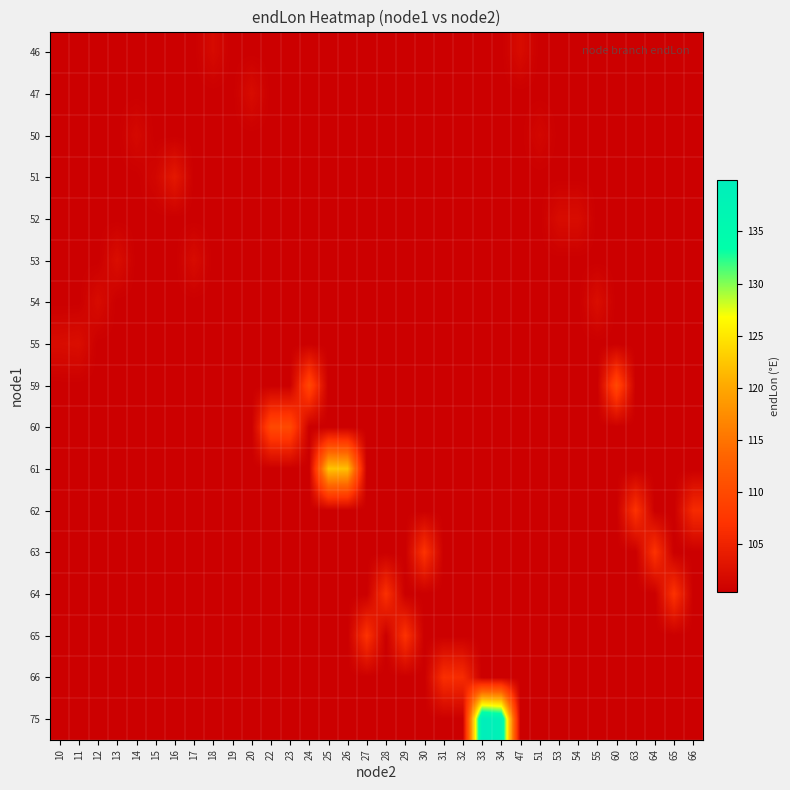

At which category does the chart reach its minimum across all series?

10